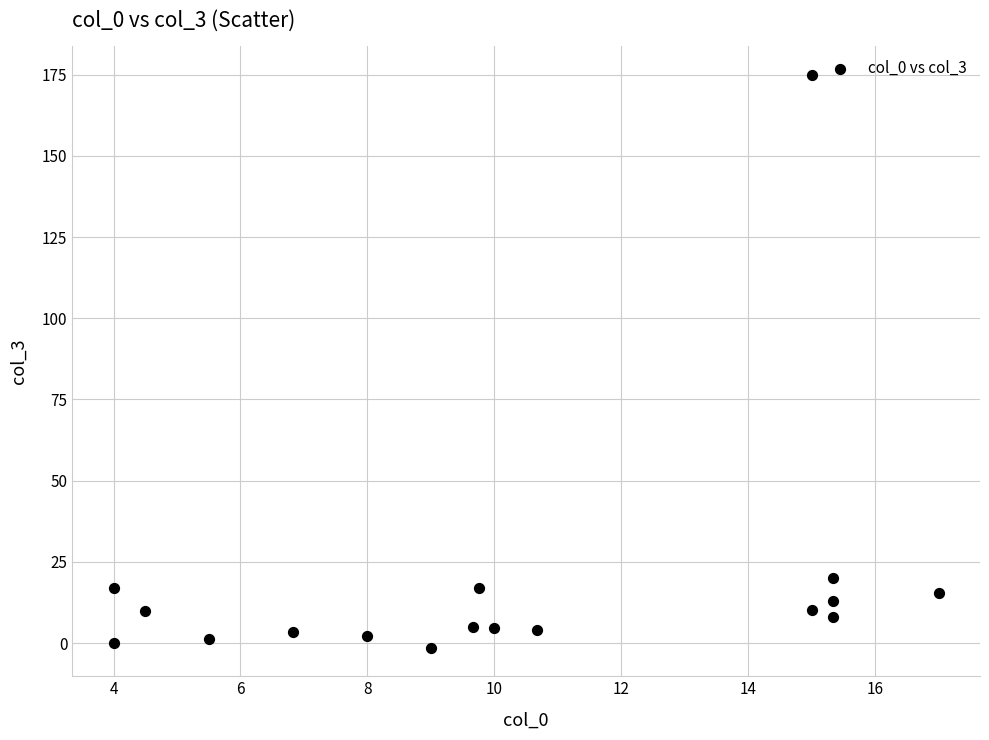

What Y value in the scatter plot is closest to 86?

20.1